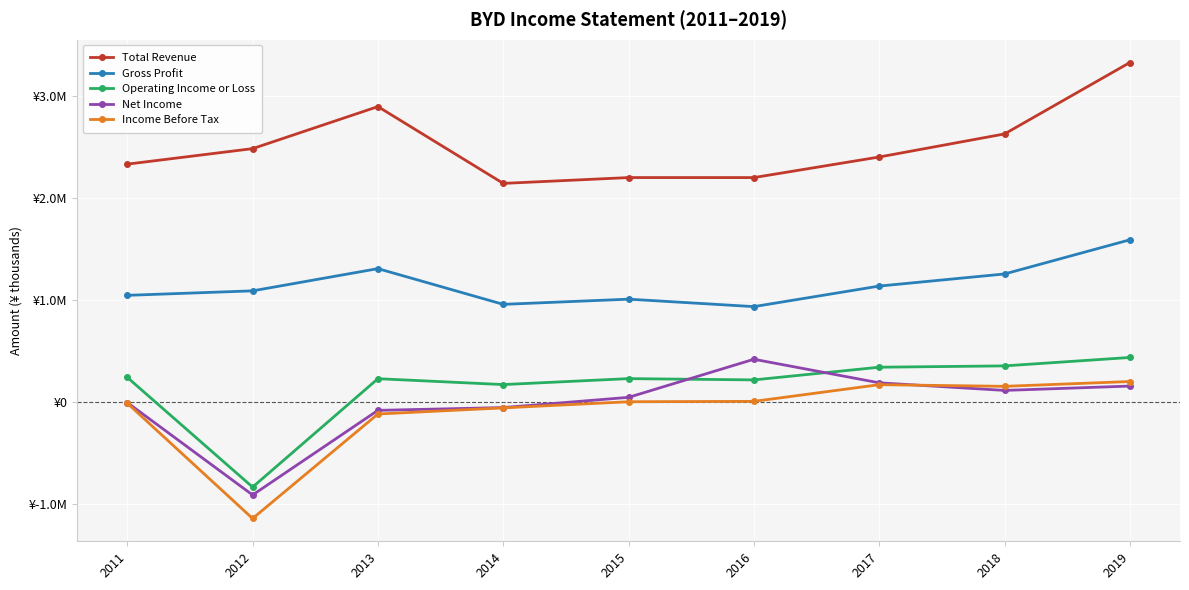

How many interior local peaks does the Net Income series have?

1